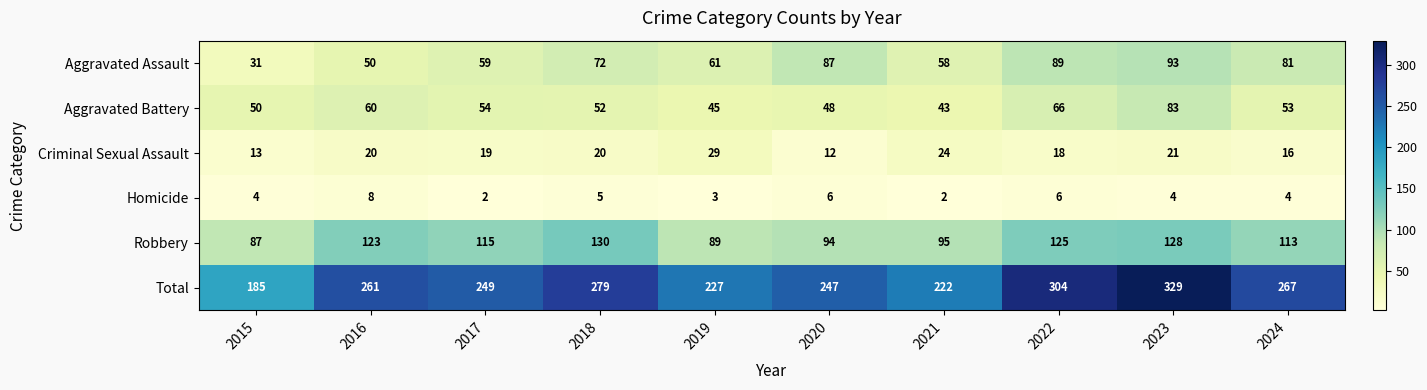

What is the greatest value displayed?

329